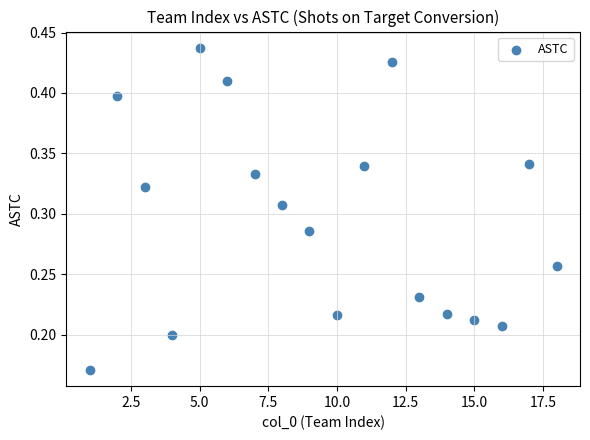

What is the range of X values (max minus min)?

17.0